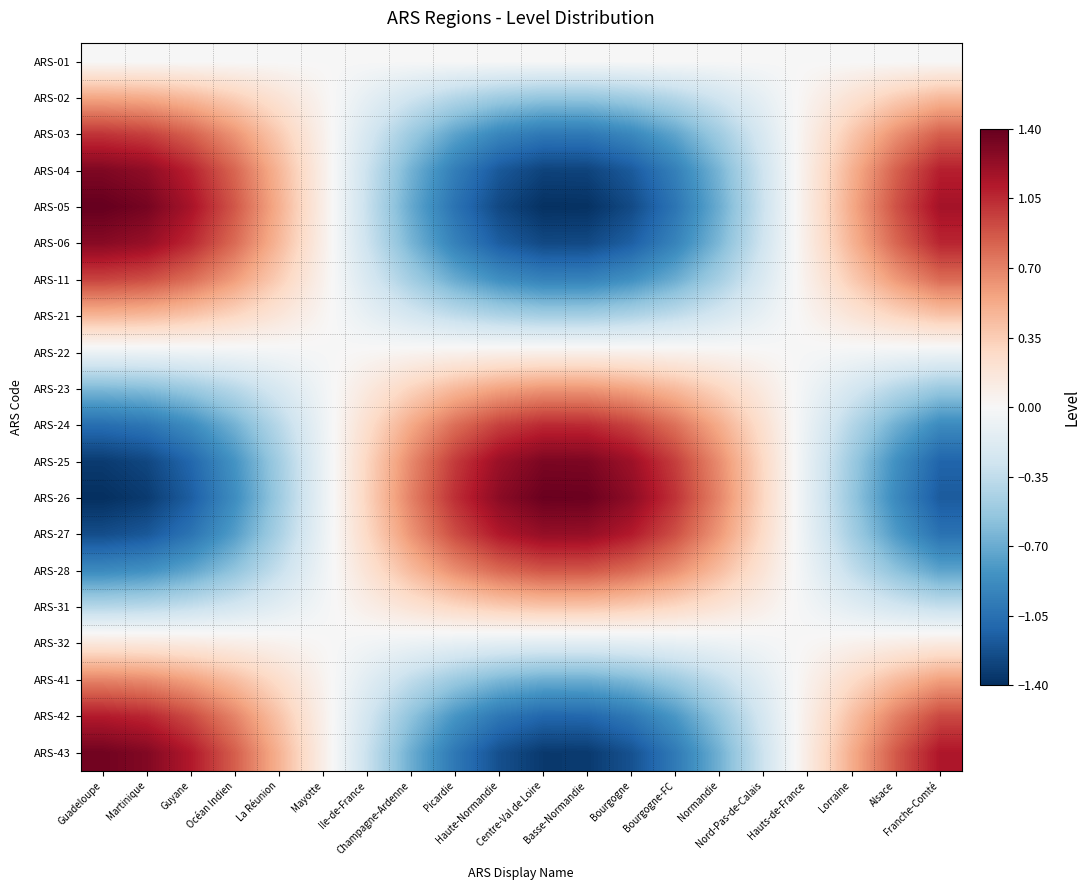

At how many categories does at least one series exceed 0?

20